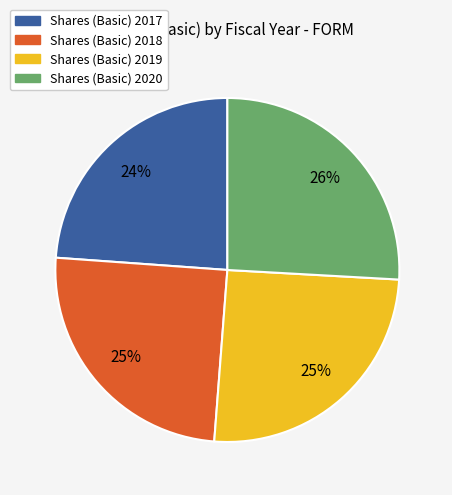

To the nearest percent, what is the difference between the largest and smallest slice percentages?

2%